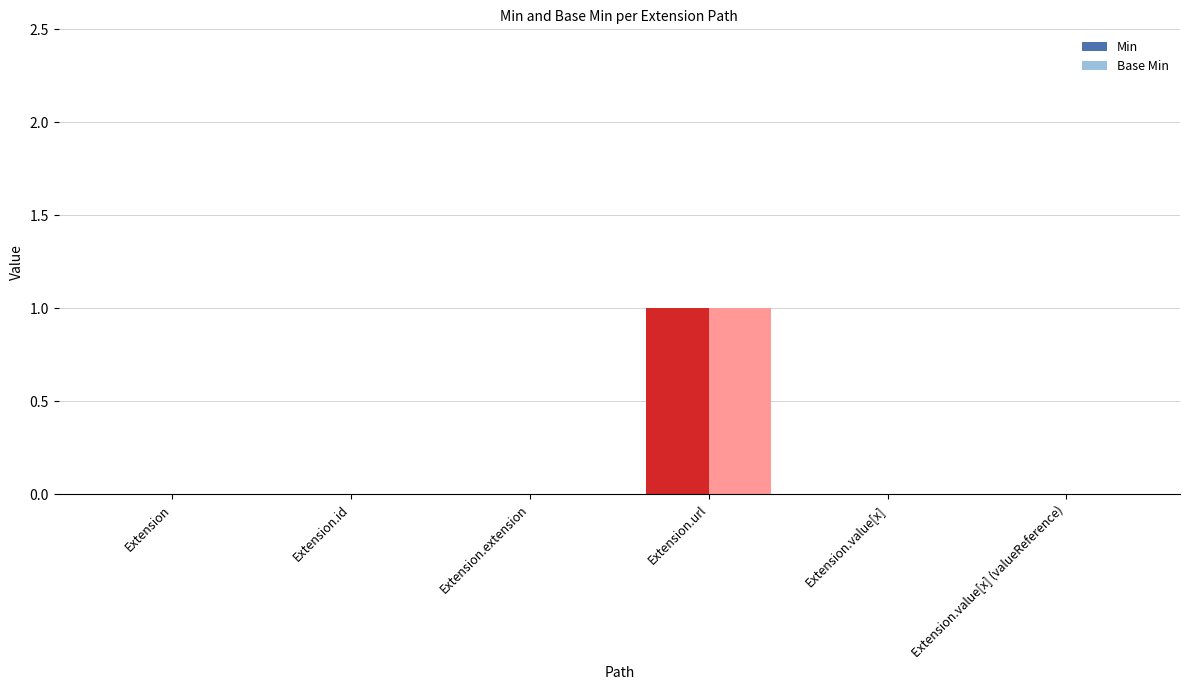

How many distinct data groups are displayed?

2